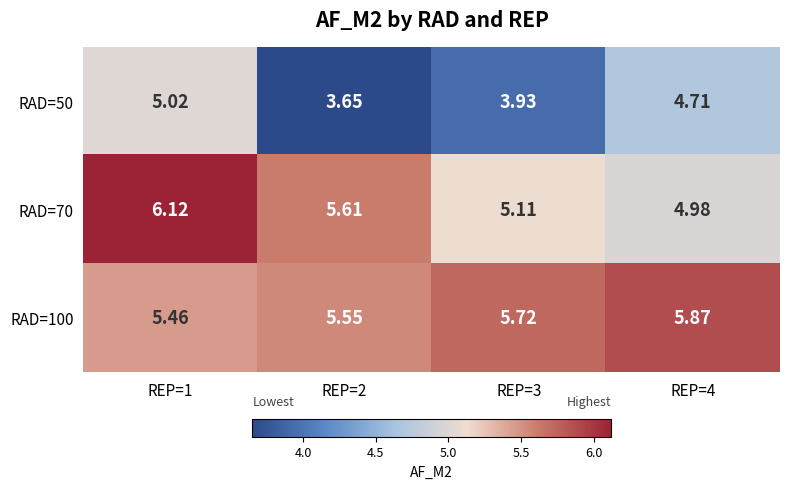

What is the greatest value displayed?

6.1